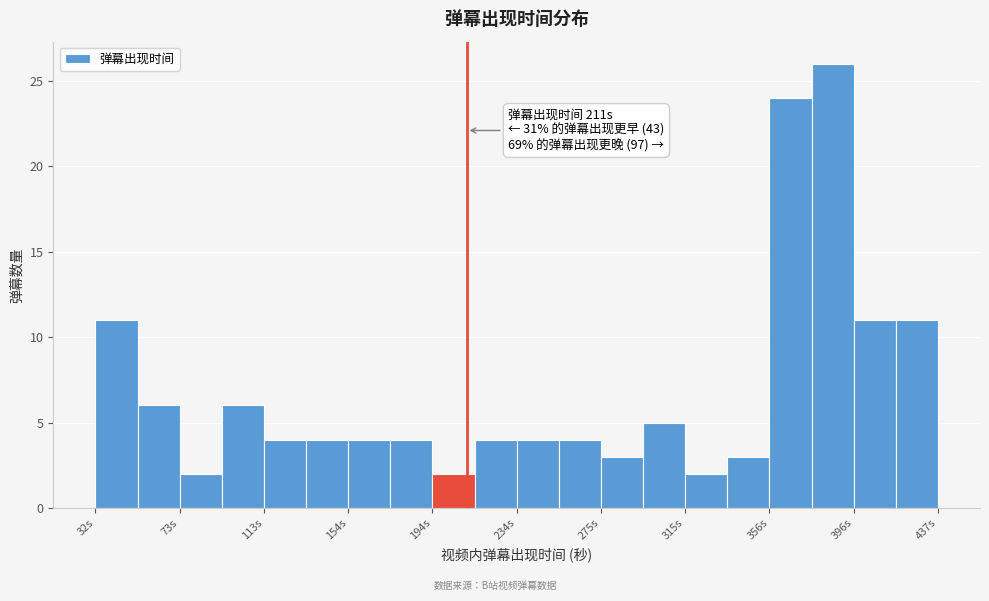

Over which range of the x-axis is the bar tallest?

375 to 395